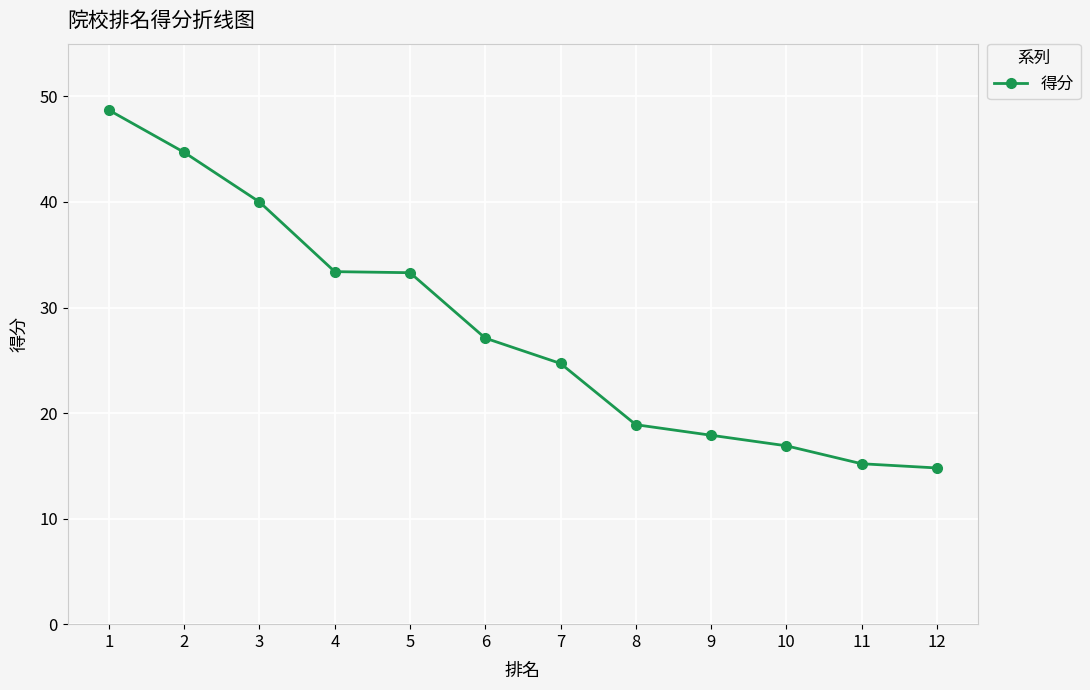

True or false: there are more than 2 points higher than both neighbors.

False